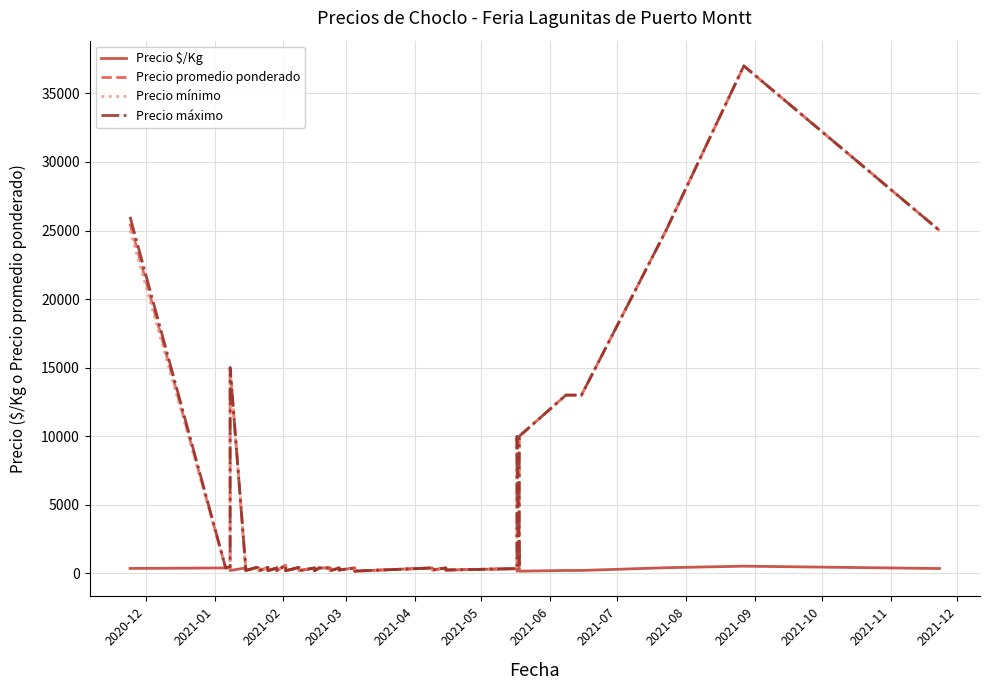

True or false: Precio mínimo and Precio máximo intersect in this chart.

False